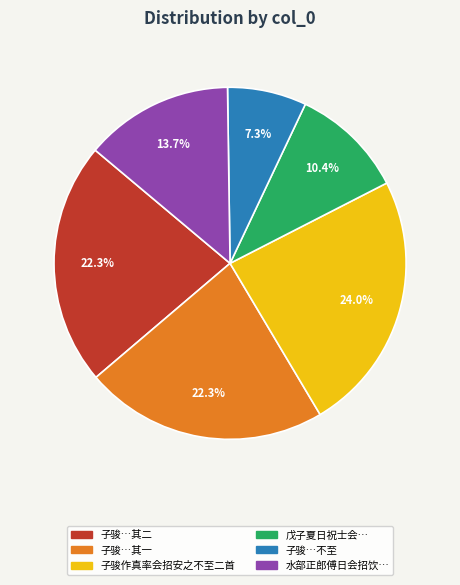

How many slices are in this pie chart?

6